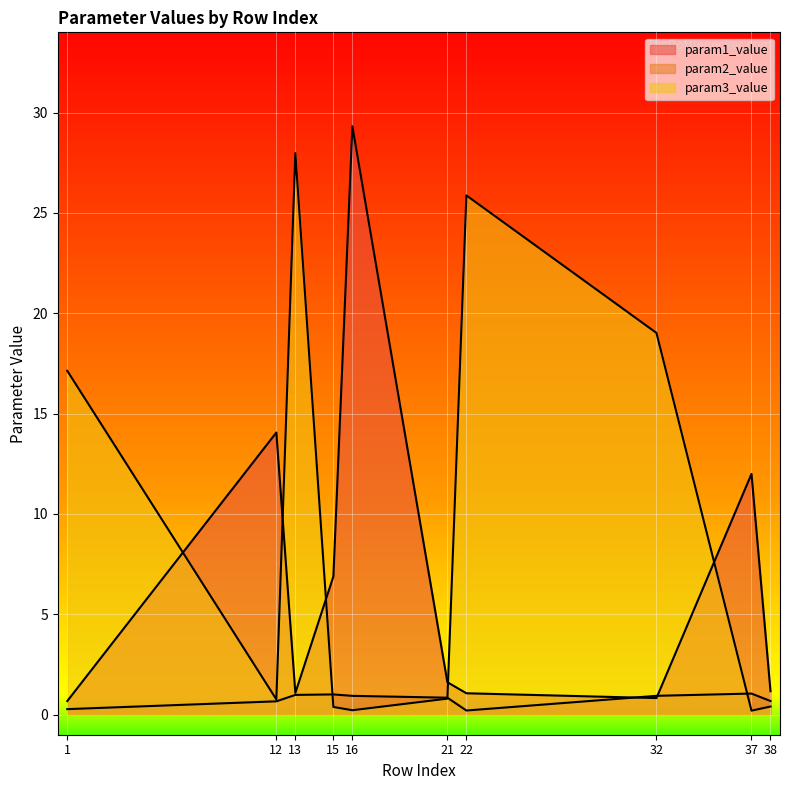

At which category is the sum across all series the highest?

16